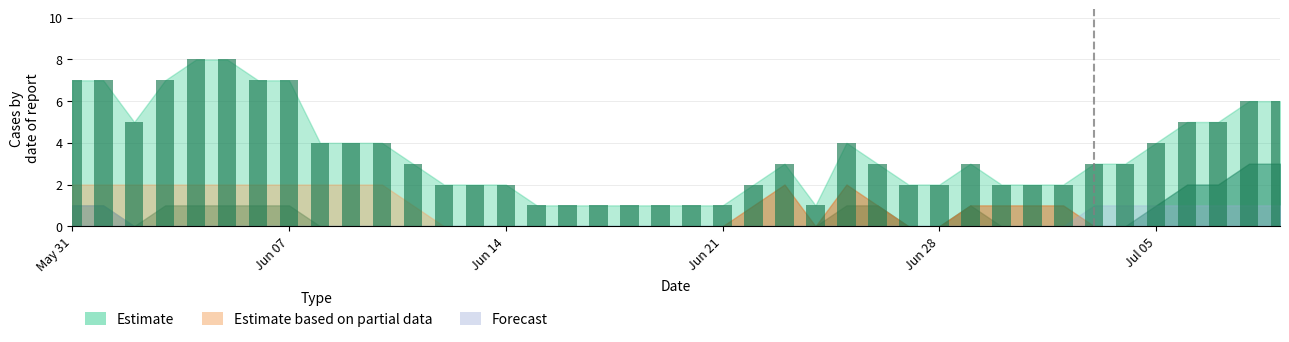

What is the difference between the maximum and second lowest values?

7